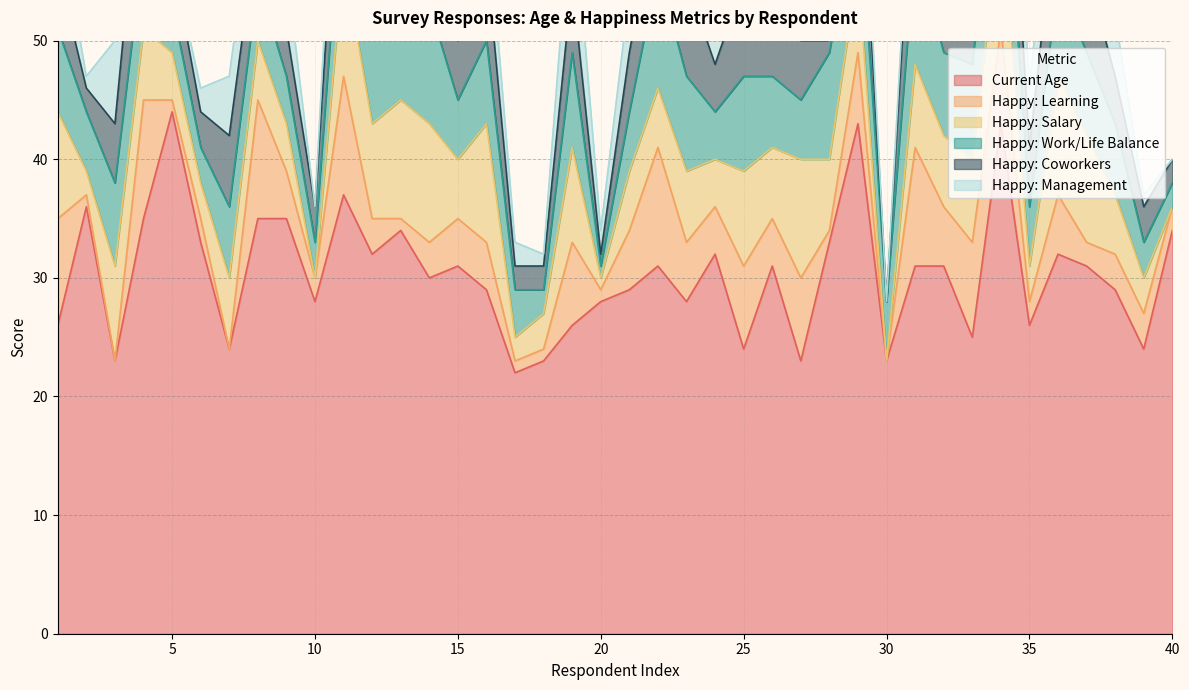

Reading left to right, extract all data points from this chart.

Current Age: 26	36	23	35	44	33	24	35	35	28	37	32	34	30	31	29	22	23	26	28	29	31	28	32	24	31	23	33	43	23	31	31	25	43	26	32	31	29	24	34
Happy: Learning: 9	1	0	10	1	2	0	10	4	2	10	3	1	3	4	4	1	1	7	1	5	10	5	4	7	4	7	1	6	0	10	5	8	8	2	5	2	3	3	2
Happy: Salary: 9	2	8	6	4	3	6	5	4	0	10	8	10	10	5	10	2	3	8	1	5	5	6	4	8	6	10	6	7	0	7	6	7	10	3	10	9	5	3	0
Happy: Work/Life Balance: 7	5	7	7	4	3	6	5	4	3	8	10	9	10	5	7	4	2	8	1	5	10	8	4	8	6	5	9	7	5	10	7	8	10	5	8	7	6	3	2
Happy: Coworkers: 5	2	5	10	4	3	6	5	4	3	8	10	9	6	5	7	2	2	6	1	5	6	8	4	8	6	5	1	7	0	10	5	7	9	5	8	7	4	3	2
Happy: Management: 5	1	7	7	0	2	5	5	5	0	8	7	5	7	4	5	2	1	8	2	5	10	1	4	3	7	2	0	4	0	3	4	7	9	5	7	6	5	1	0